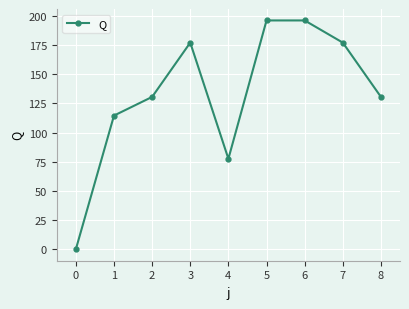

Approximately how many times larger is the value at 4 compared to 6?

0.4